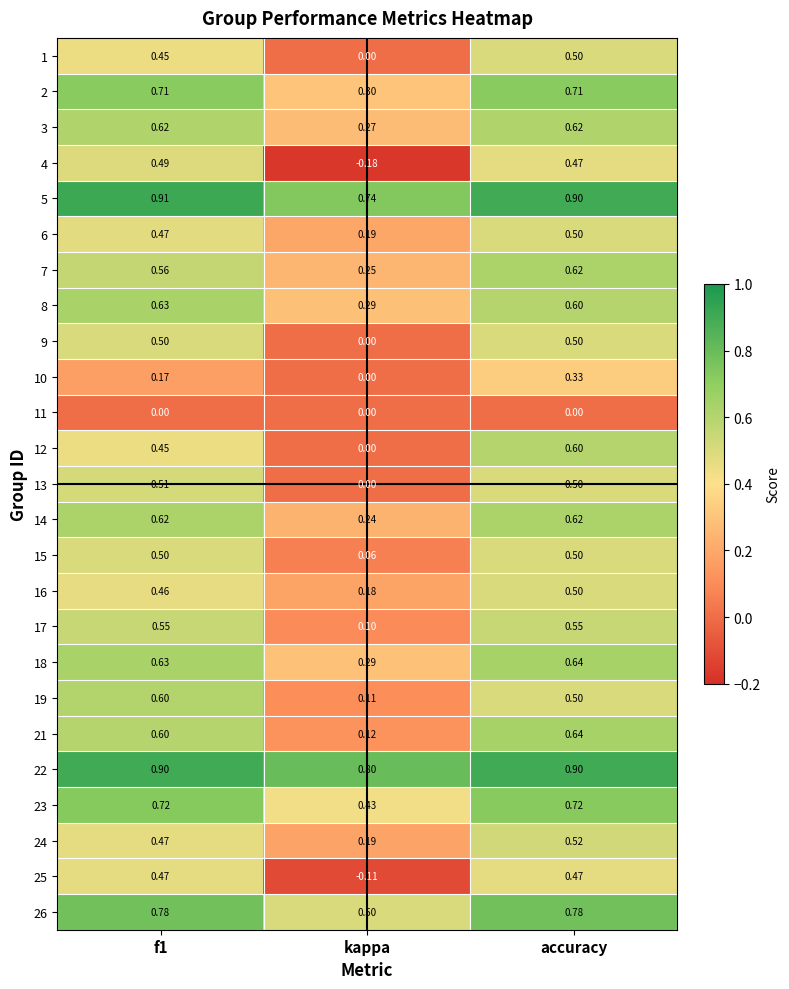

At which label is 18 closest to 0?

kappa